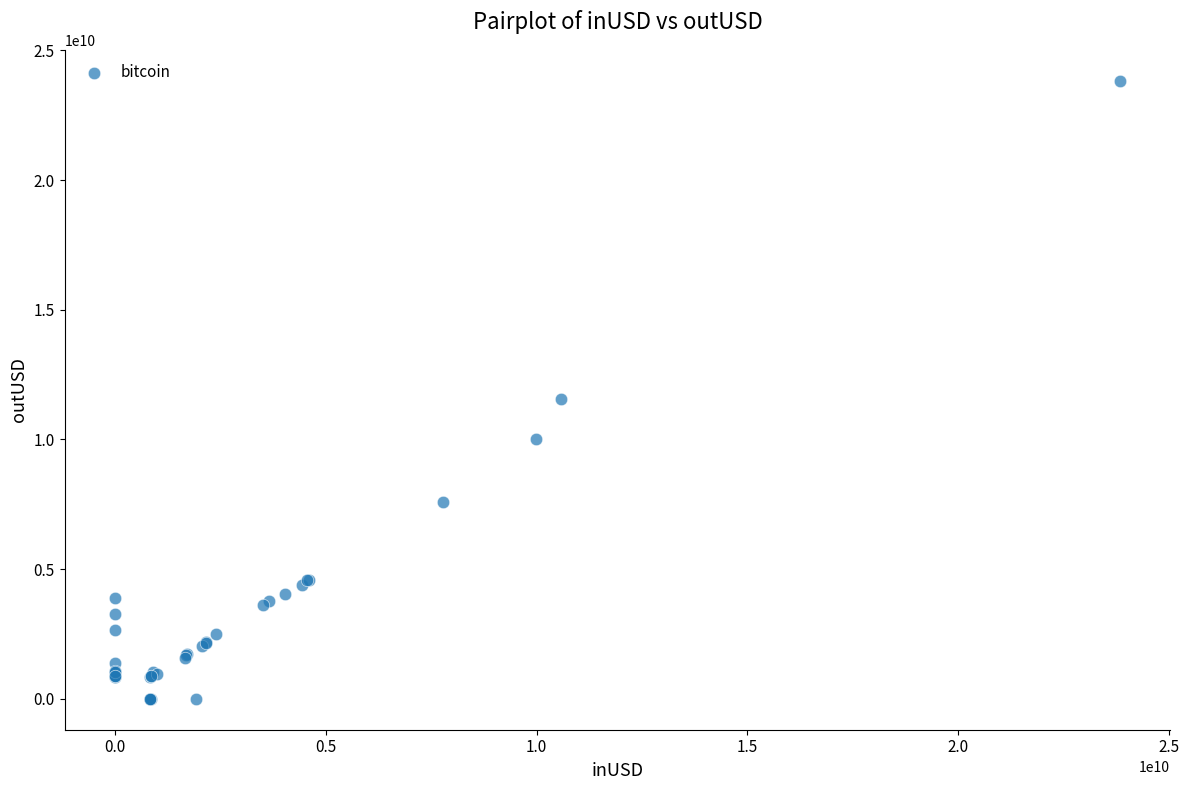

What Y value in the scatter plot is closest to 11916015341?

11546138810.7